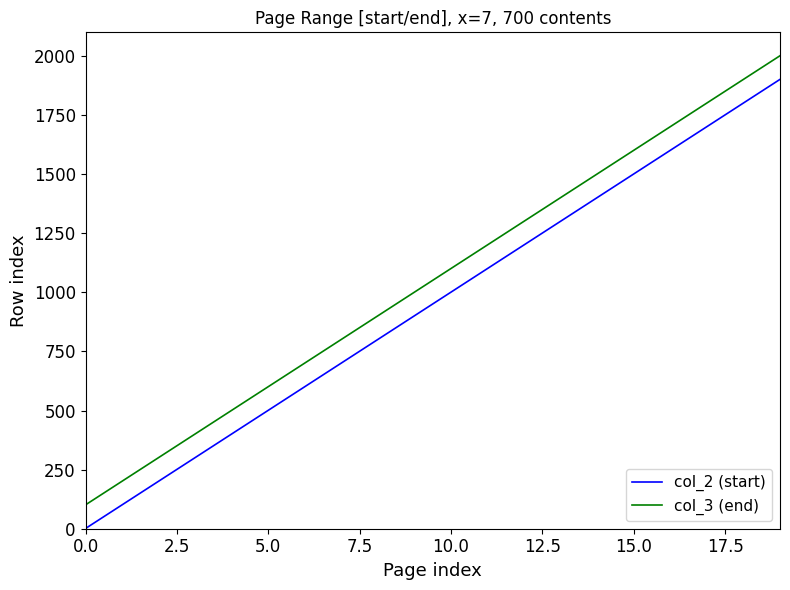

What is the maximum value for col_3 (end)?

2001